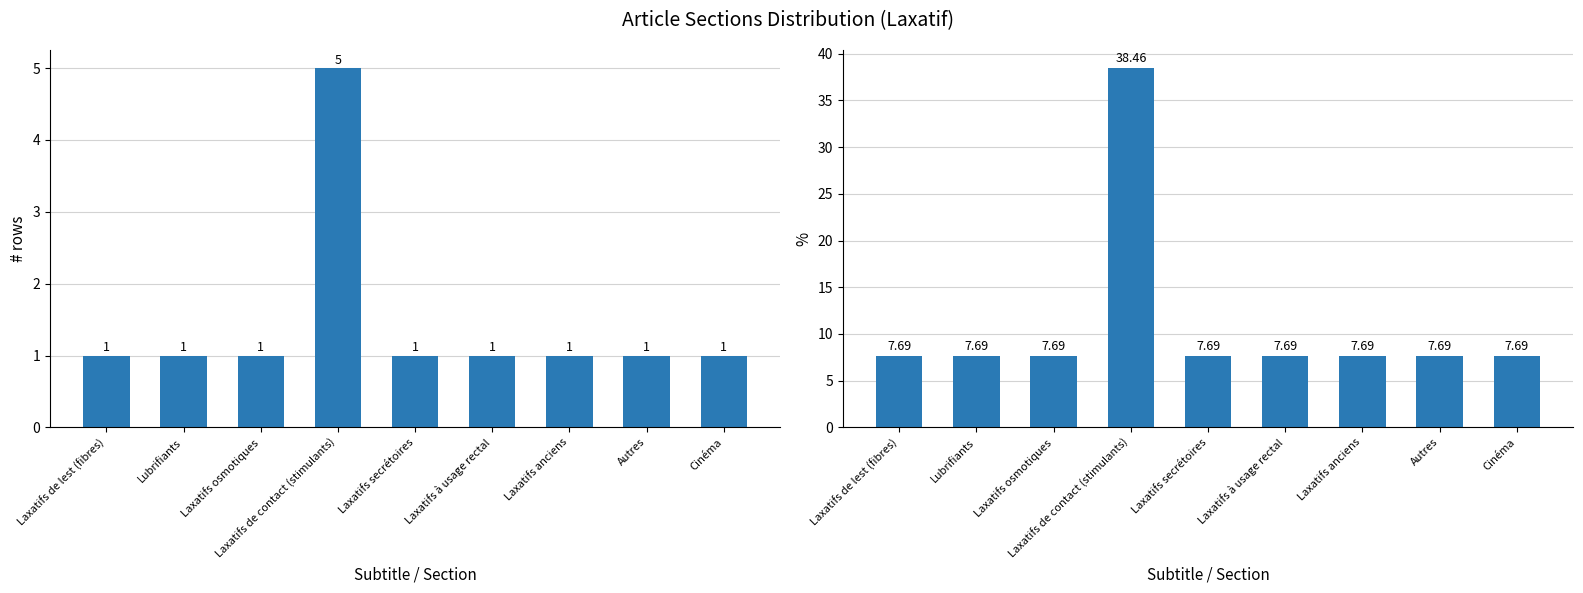

What is the label of the 5th bar from the right?

Laxatifs secrétoires